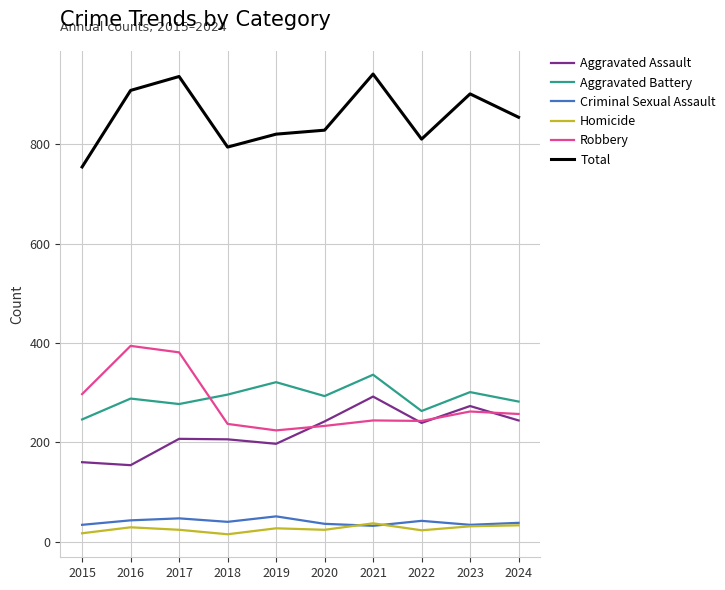

What is the difference between the Homicide values at 2016 and 2020?

5